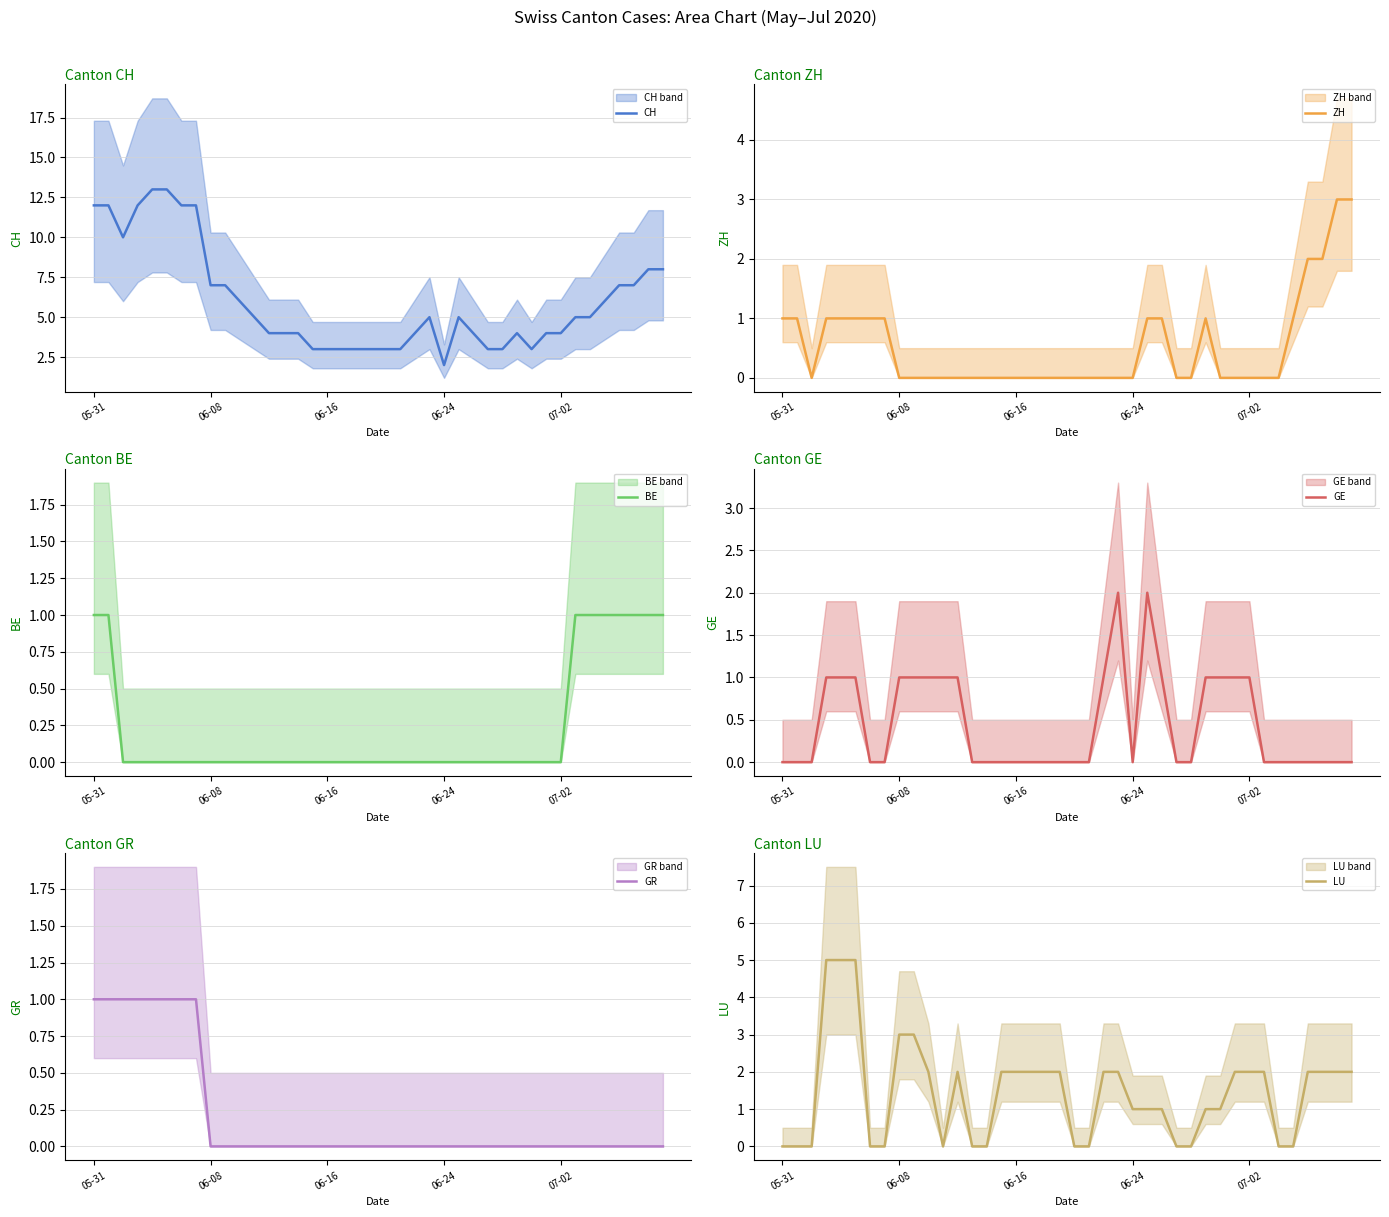

True or false: CH and LU cross at least once.

False